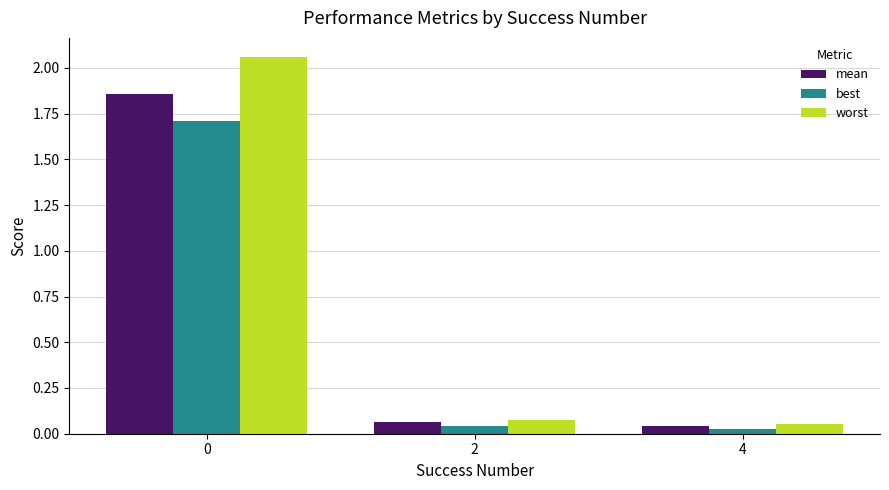

What is the average value of the best series?

0.6